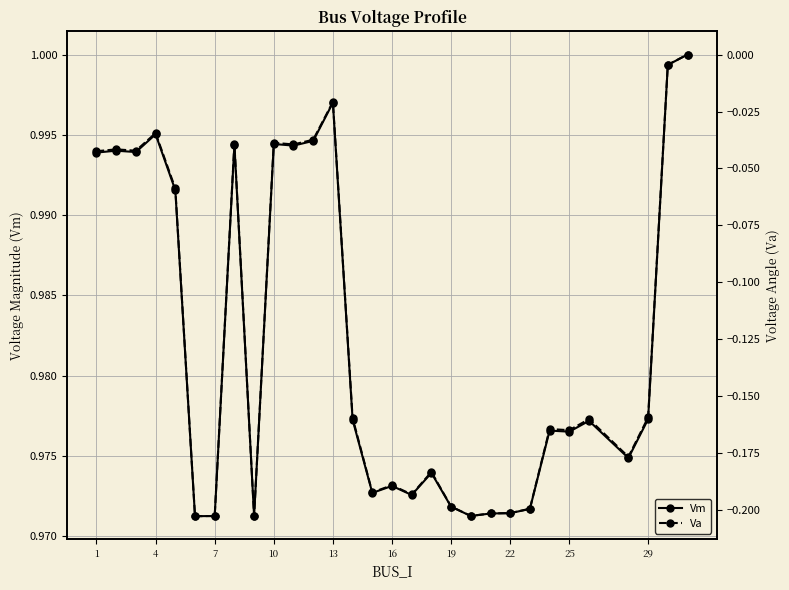

At how many categories does at least one series exceed 0?

30